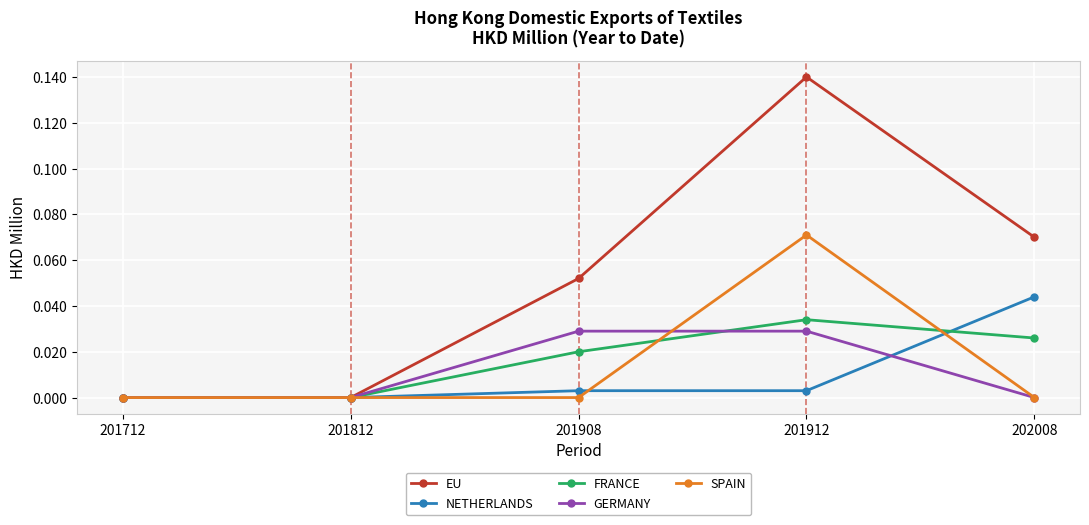

Is it true that EU equals -0.1 at 201712?

False